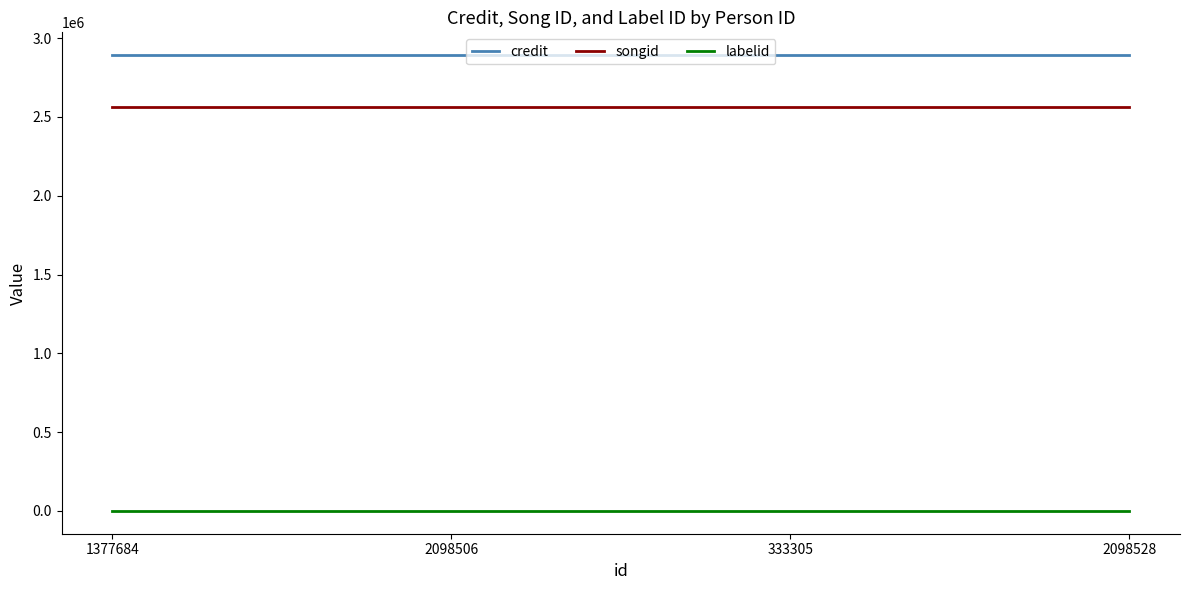

Which series has the largest total across all categories?

credit